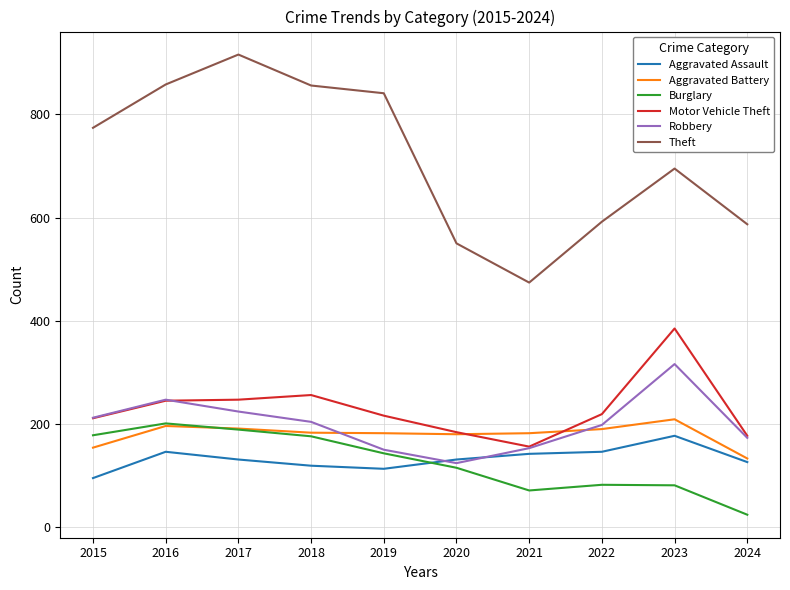

What is the total value across all series at 2024?

1220